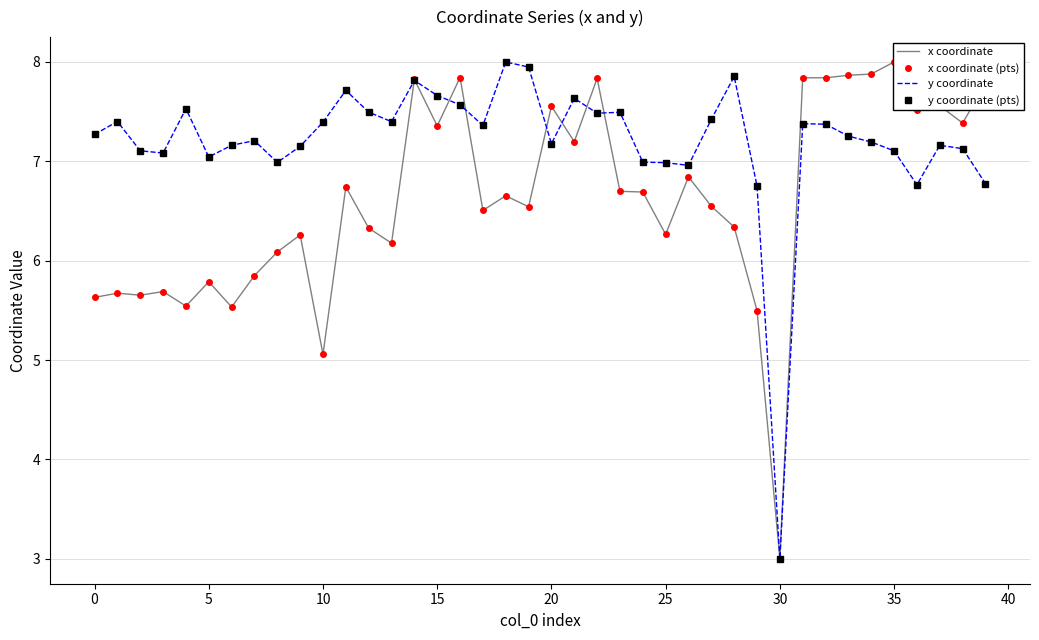

Is the value of y coordinate at 38 greater than the value of x coordinate at 34?

No